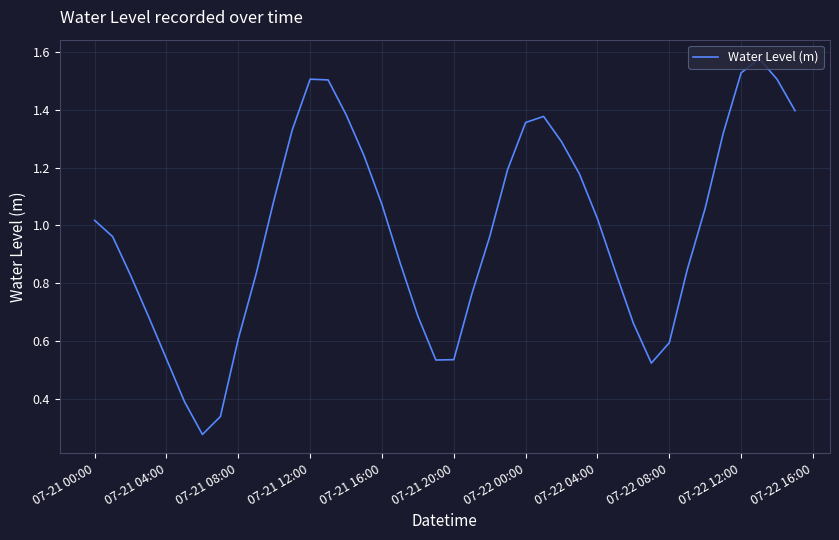

Reading left to right, what are all the values shown in this chart?

1.0	1.0	0.8	0.7	0.5	0.4	0.3	0.3	0.6	0.8	1.1	1.3	1.5	1.5	1.4	1.2	1.1	0.9	0.7	0.5	0.5	0.8	1.0	1.2	1.4	1.4	1.3	1.2	1.0	0.8	0.7	0.5	0.6	0.8	1.1	1.3	1.5	1.6	1.5	1.4